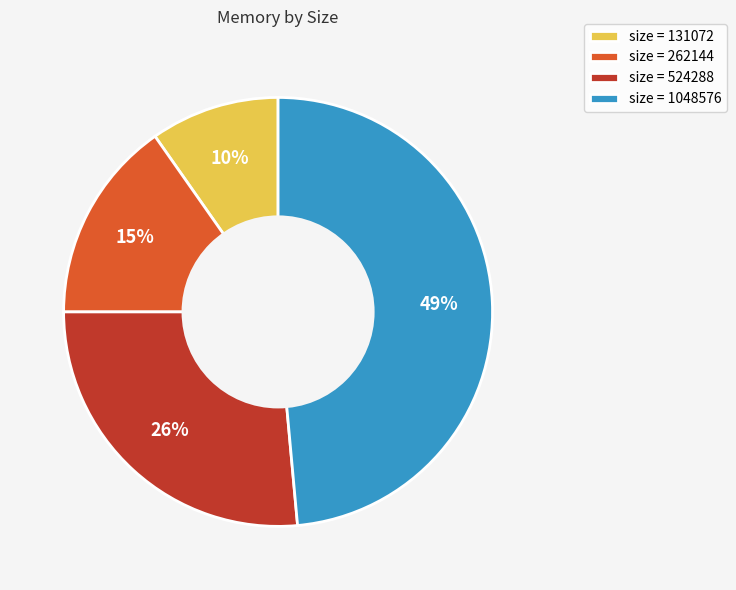

Which has a higher value, size = 262144 or size = 131072?

size = 262144